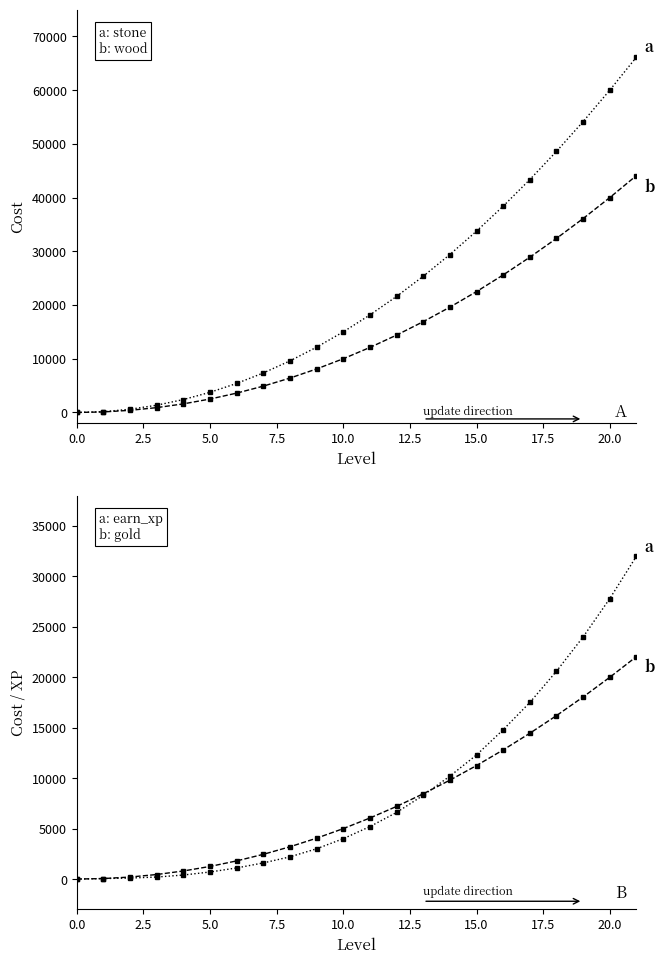

The wood series shows 44100 at 21. True or false?

True